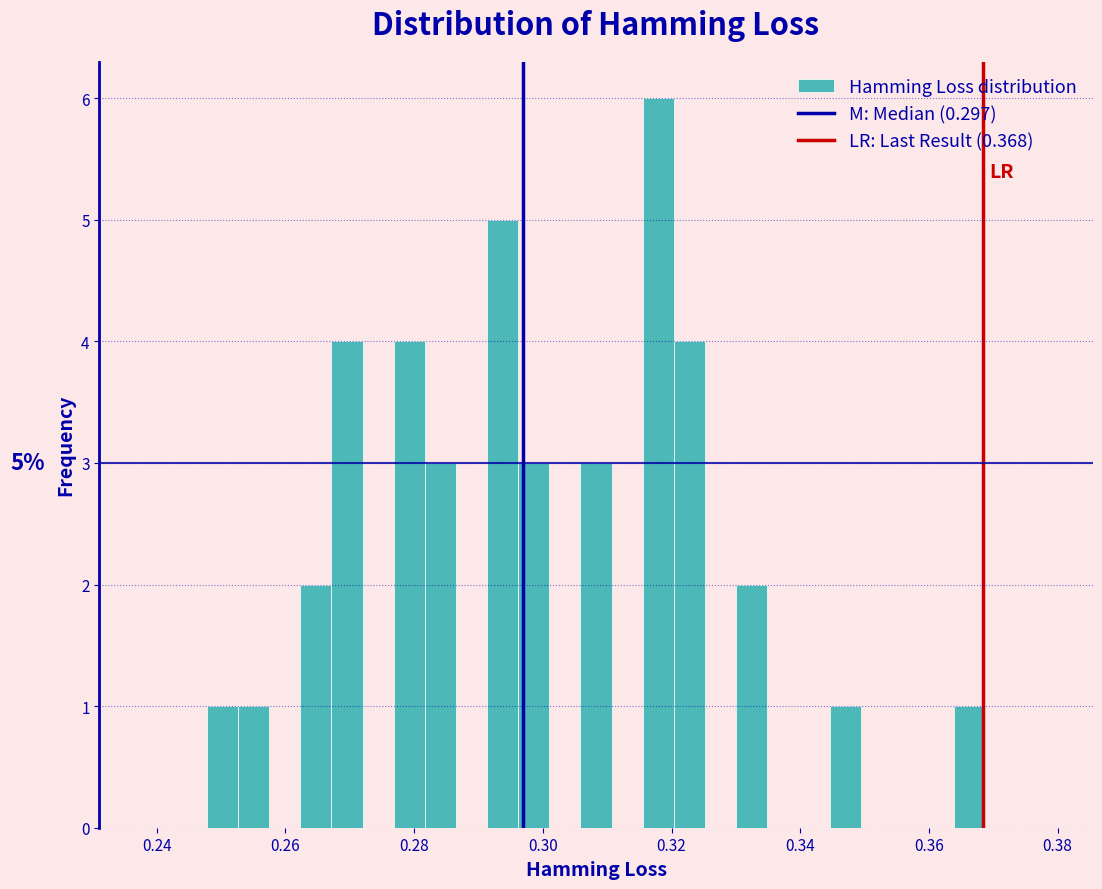

Around what value on the x-axis is the tallest bar? Give the approximate position of its centre, as read against the axis.

0.318